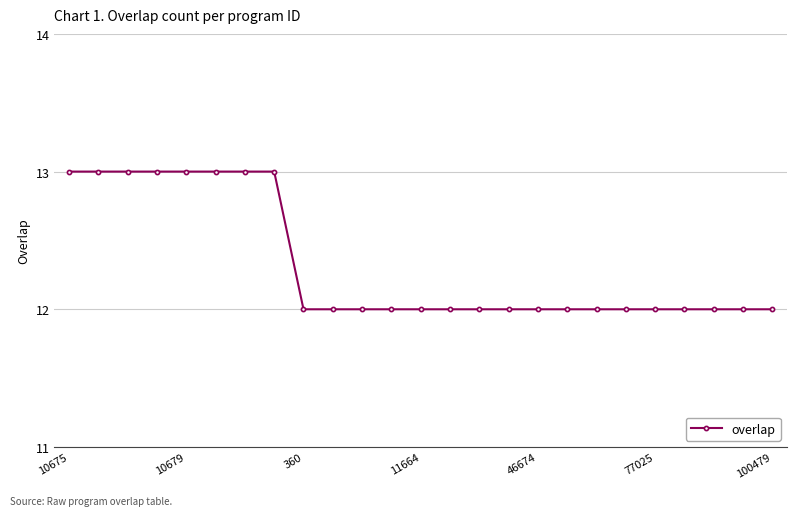

What is the sum of all values?

308